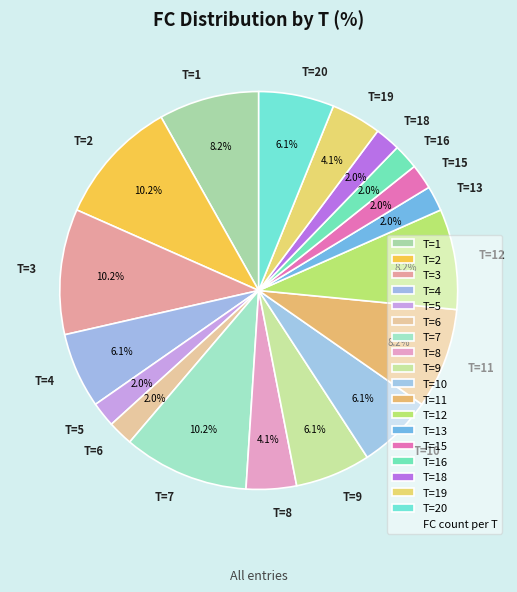

What is the ratio of the value at T=3 to the value at T=1?

1.2